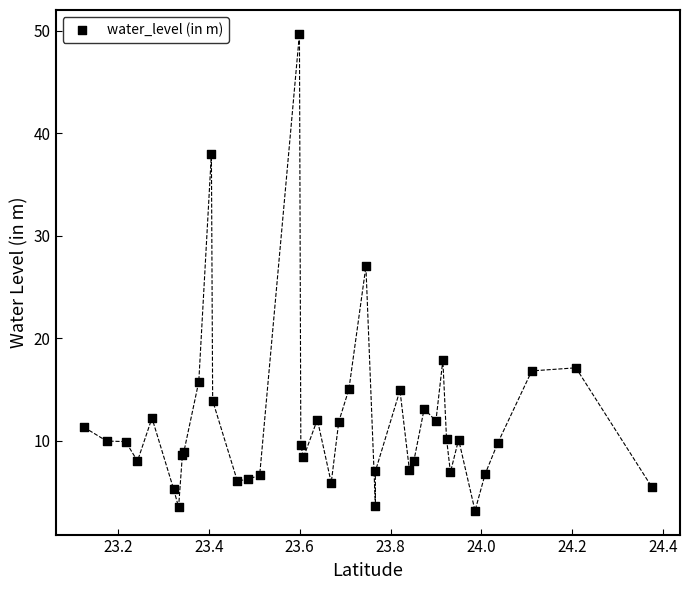

What Y value in the scatter plot is closest to 26?

27.0